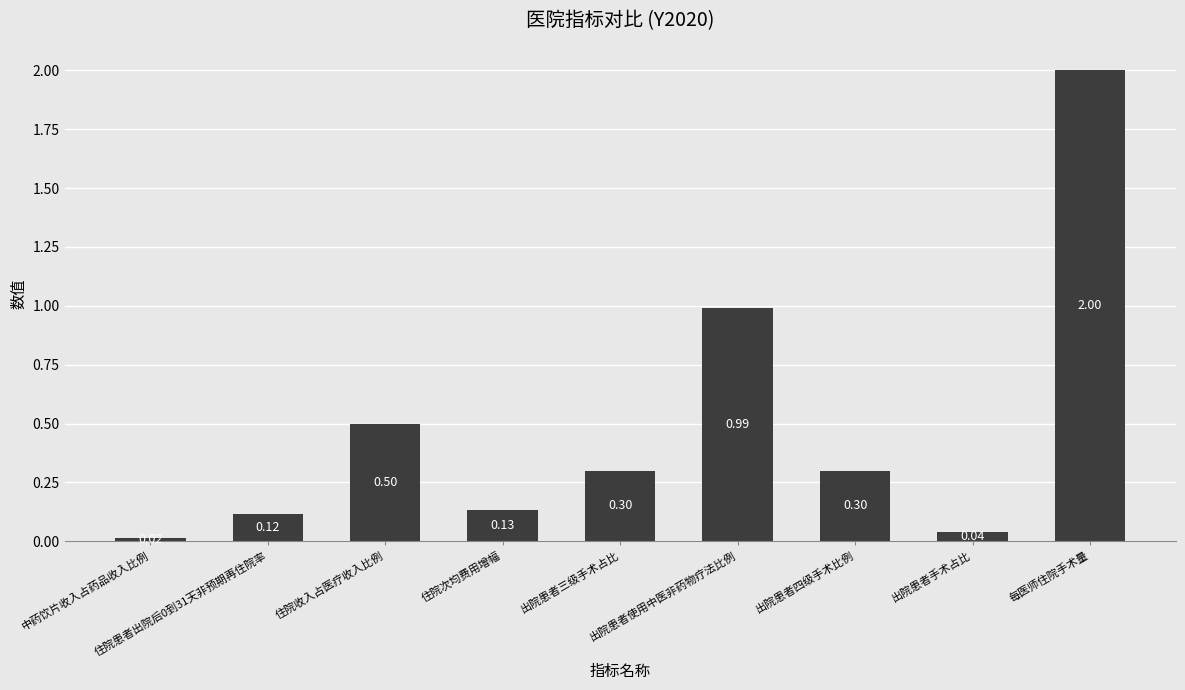

How many categories are shown in the chart?

9